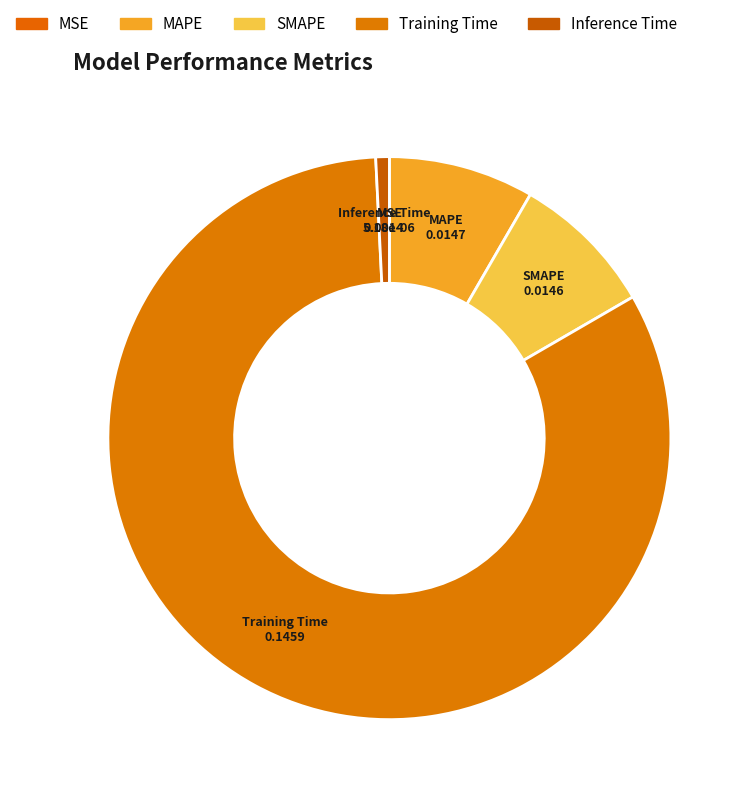

The MSE slice represents 0% of the pie. True or false?

True